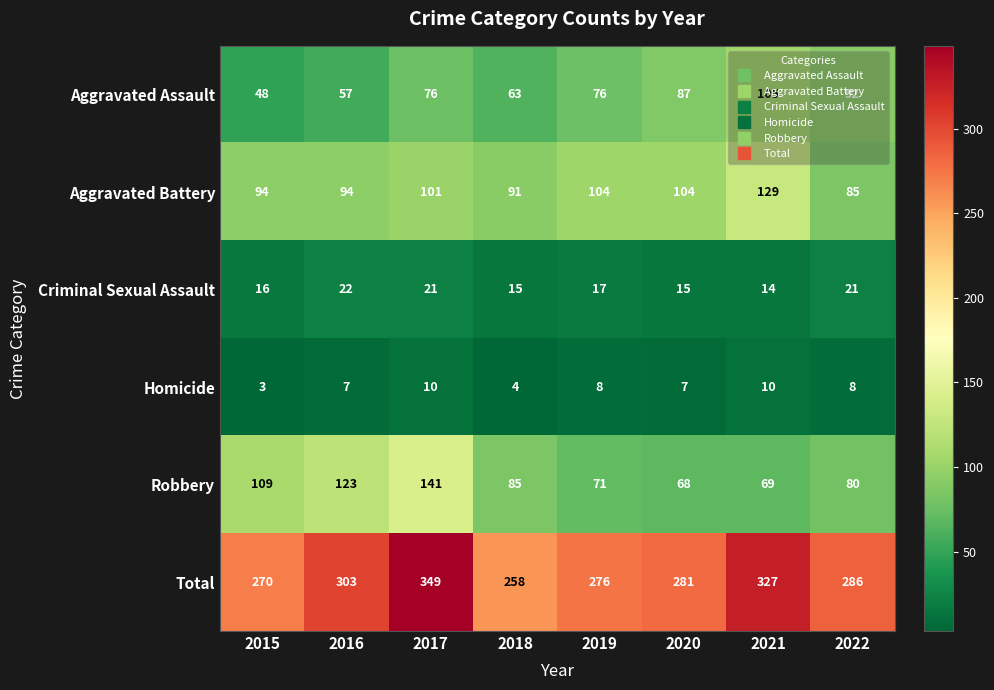

Read the Aggravated Battery value at 2019, to the nearest 5.

105